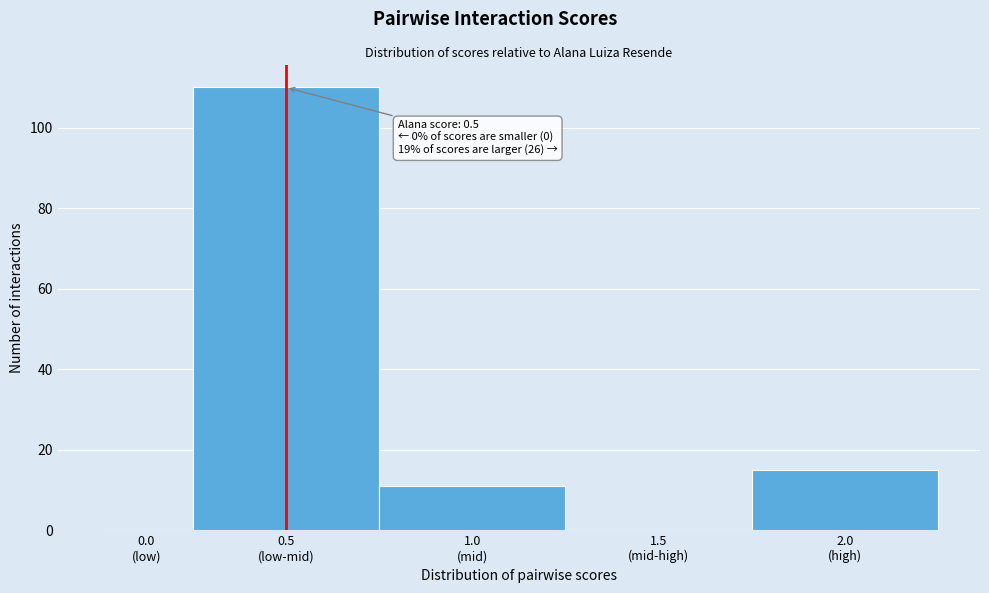

What is the sum of all values?

136